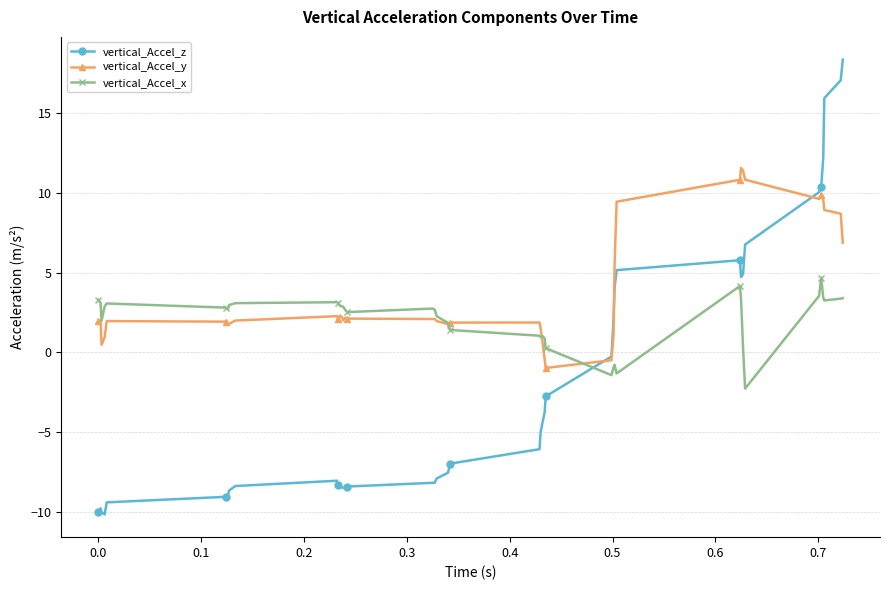

True or false: vertical_Accel_z has more than 1 points higher than both neighbors.

True